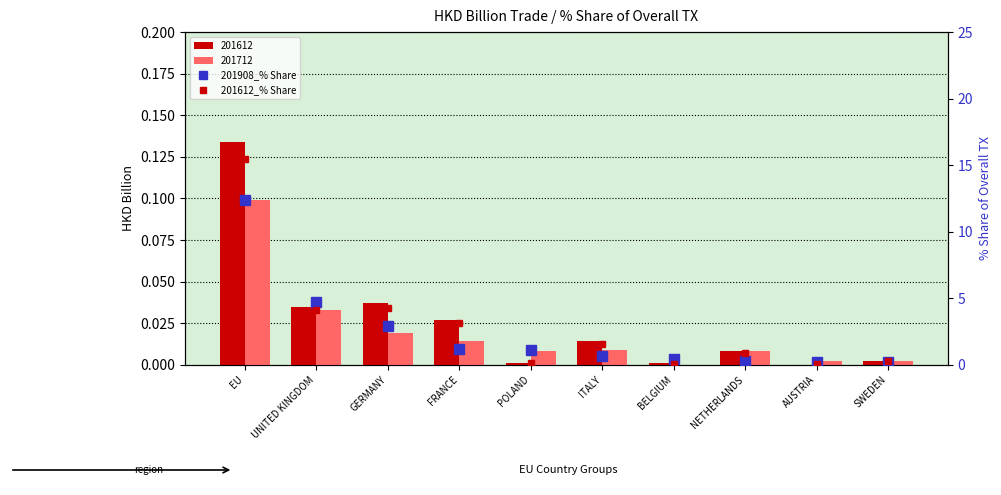

What is the label of the 3rd bar from the right?

NETHERLANDS